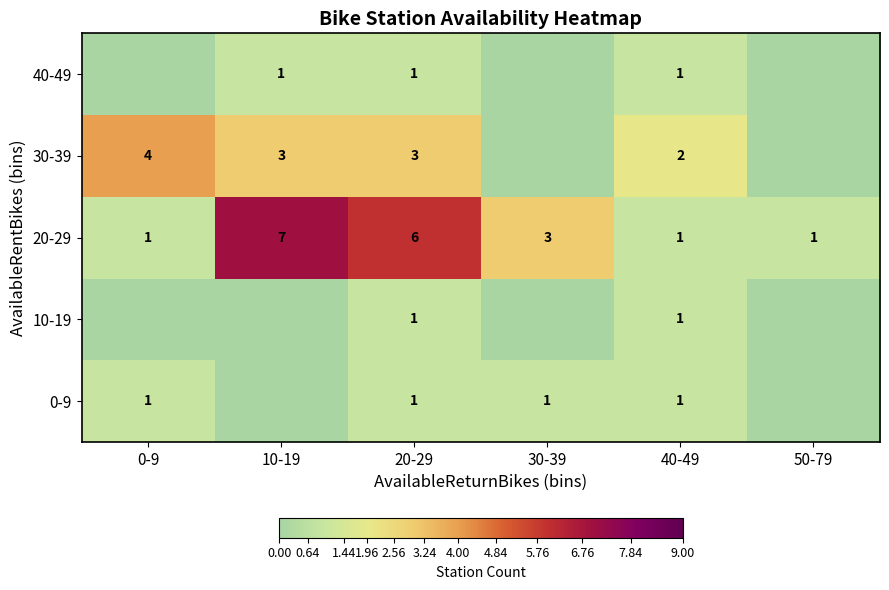

How many categories are shown in the chart?

6